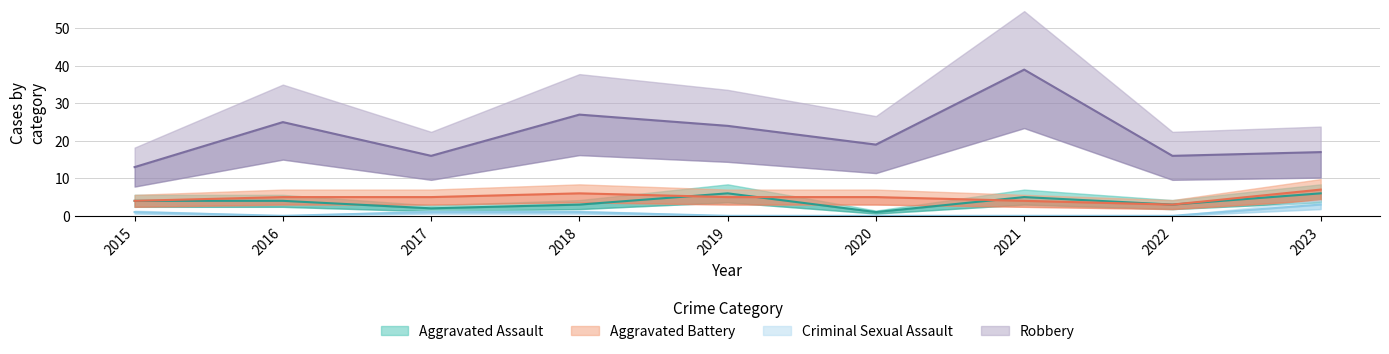

Where is Robbery nearest to the value 26?

2016